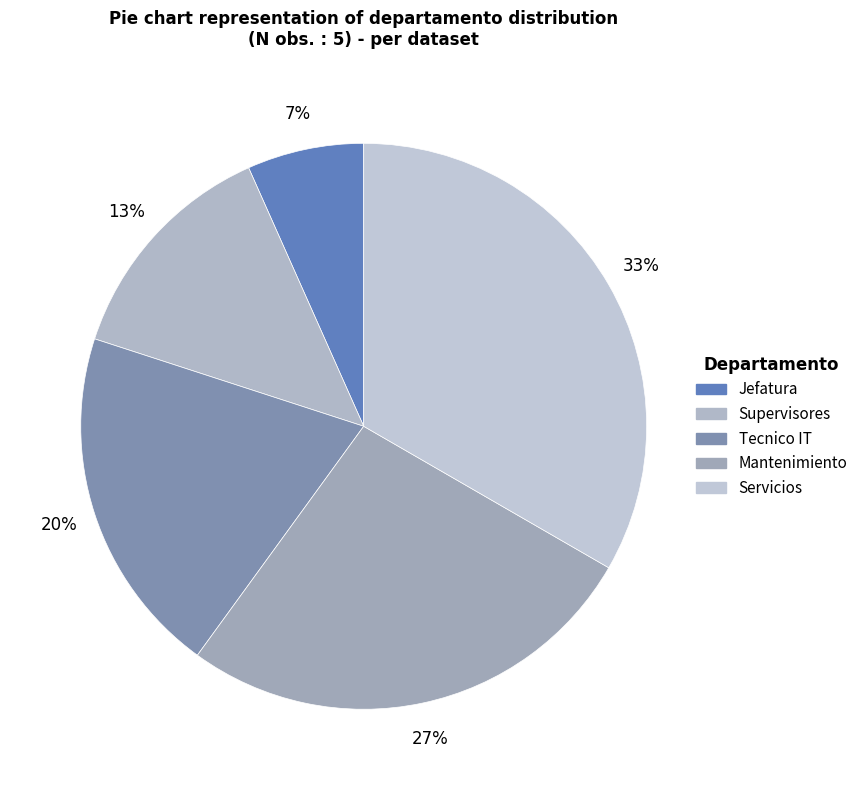

Does any single category account for the majority?

No